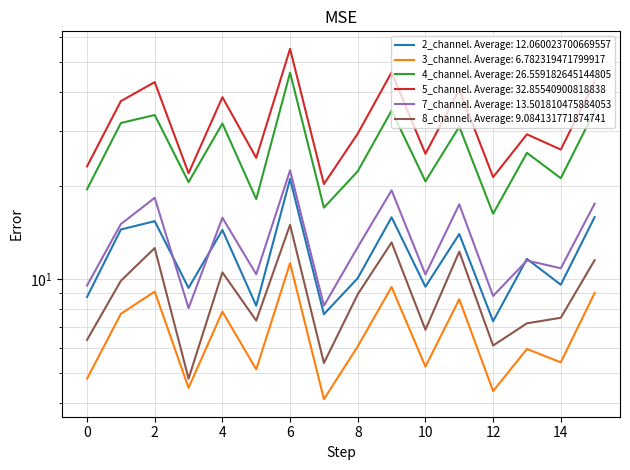

True or false: 4_channel has more than 0 points higher than both neighbors.

True